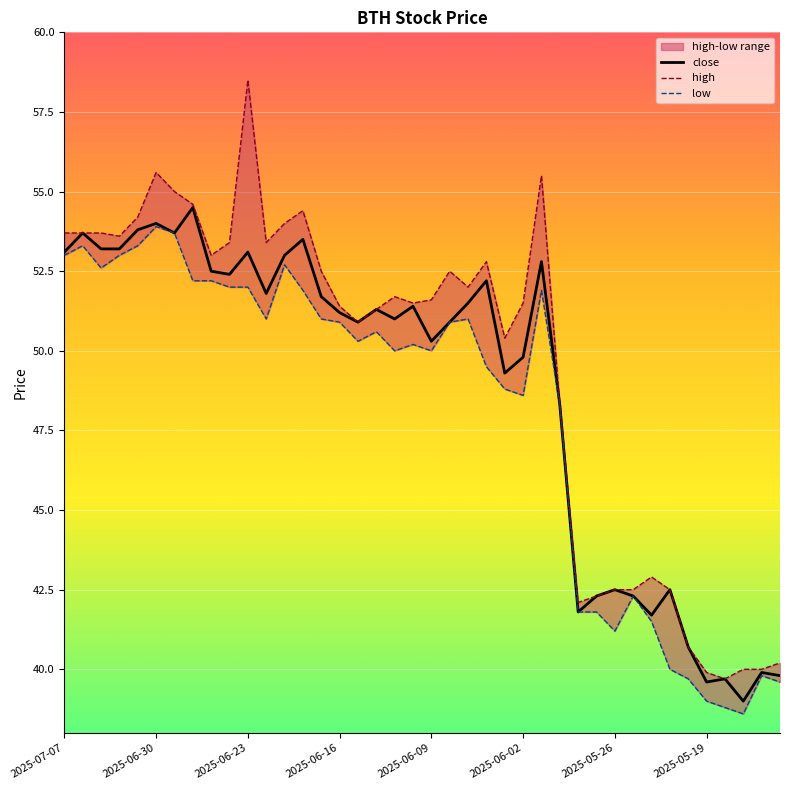

True or false: high and close intersect in this chart.

False